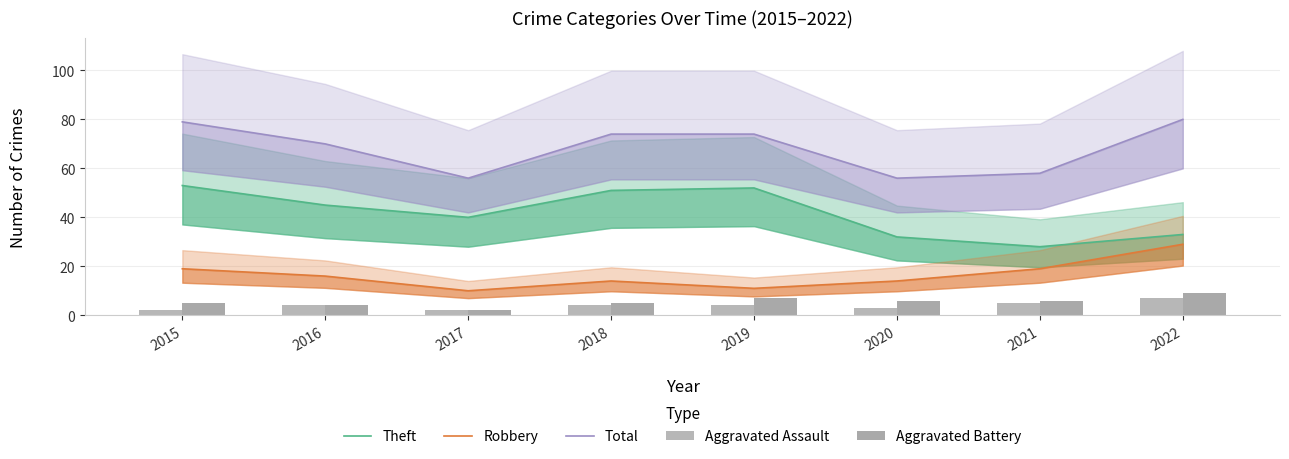

Which series has the largest total across all categories?

Total